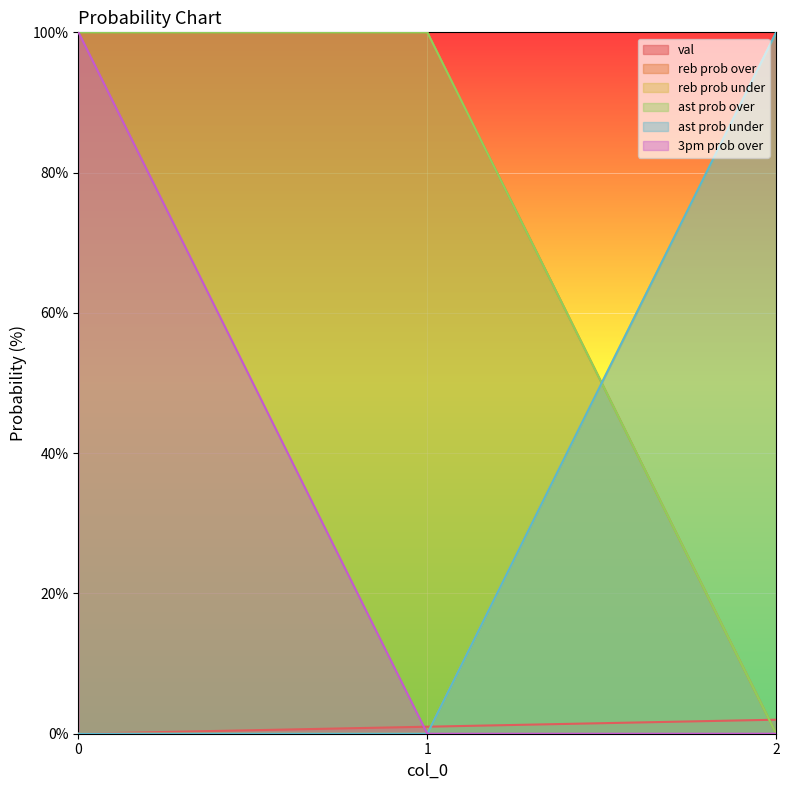

What is the sum of all ast prob over values?

200